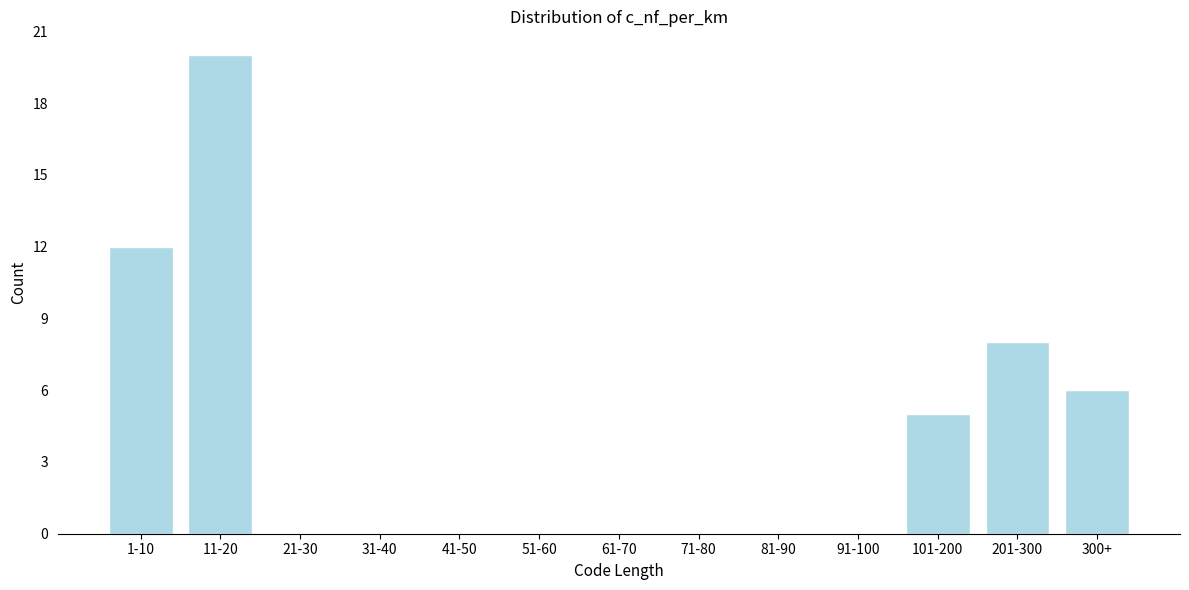

Reading right to left, transcribe all the data shown in this chart.

300+=6	201-300=8	101-200=5	91-100=0	81-90=0	71-80=0	61-70=0	51-60=0	41-50=0	31-40=0	21-30=0	11-20=20	1-10=12